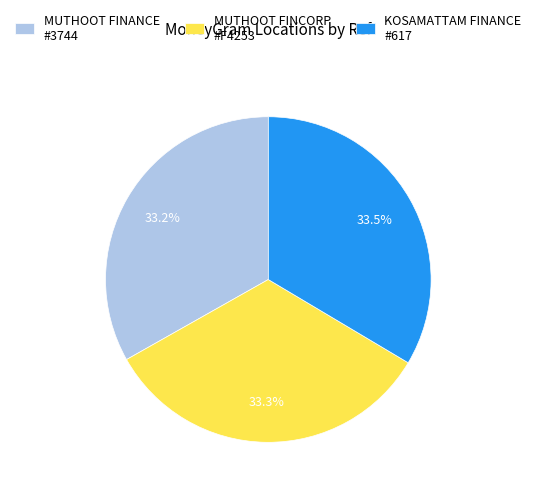

To the nearest percent, what is the average slice percentage?

33%